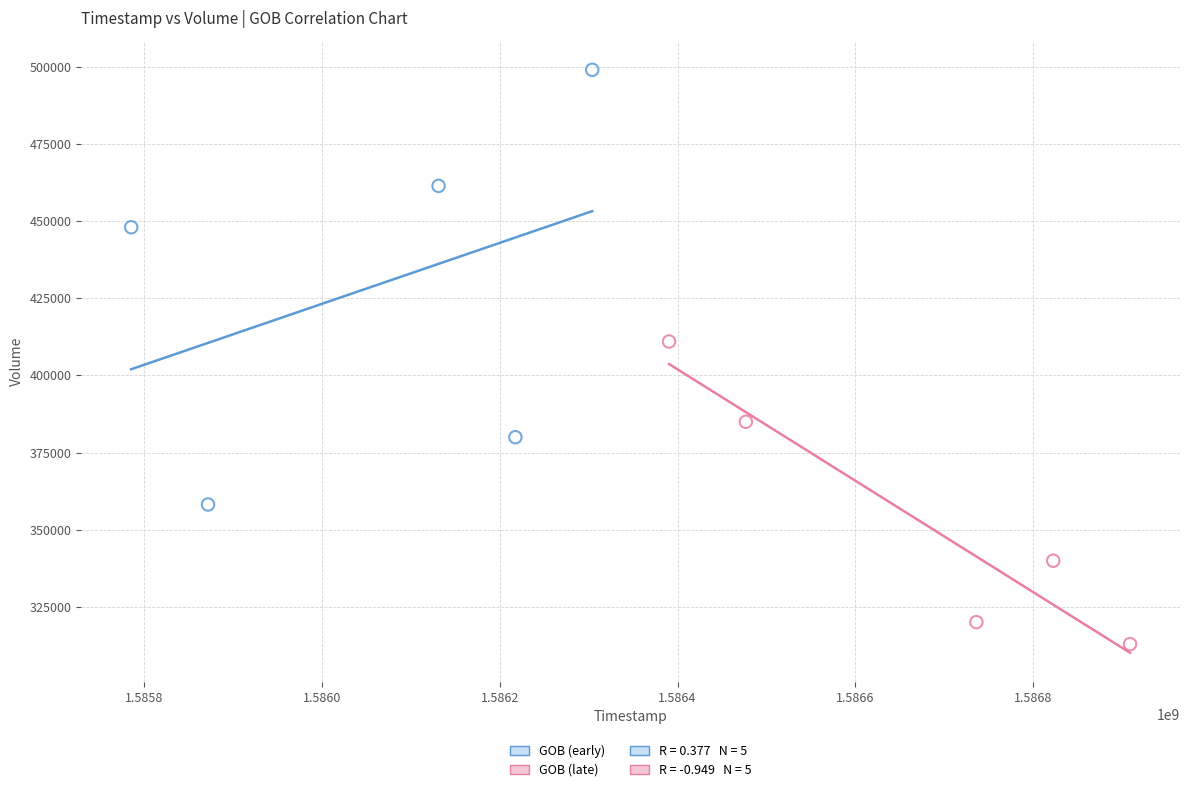

Which series reaches the minimum Y coordinate?

GOB (late)